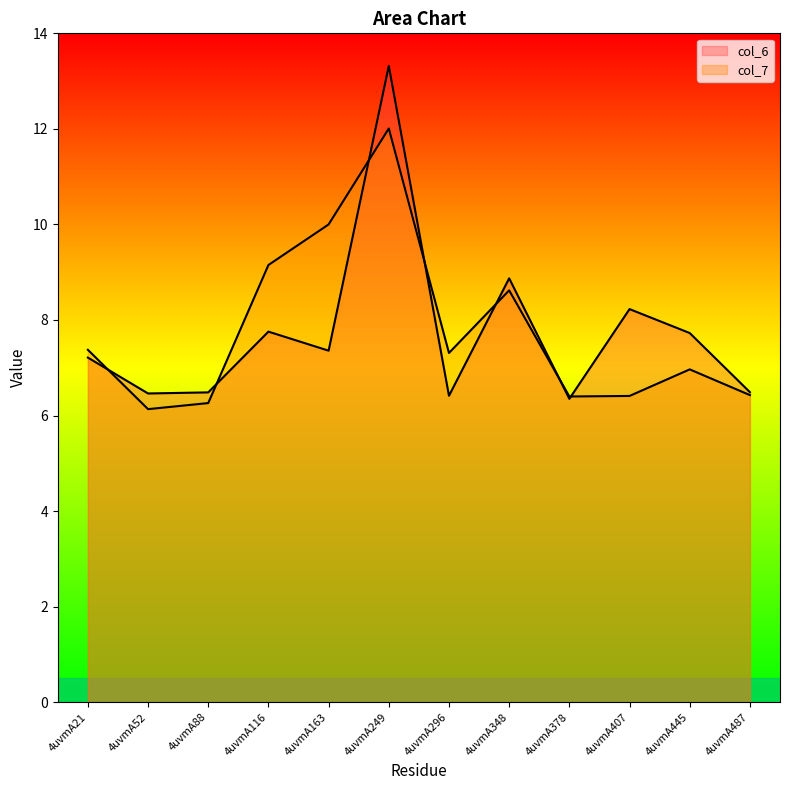

What is the value of the col_7 point at the 10th from the left?

6.4